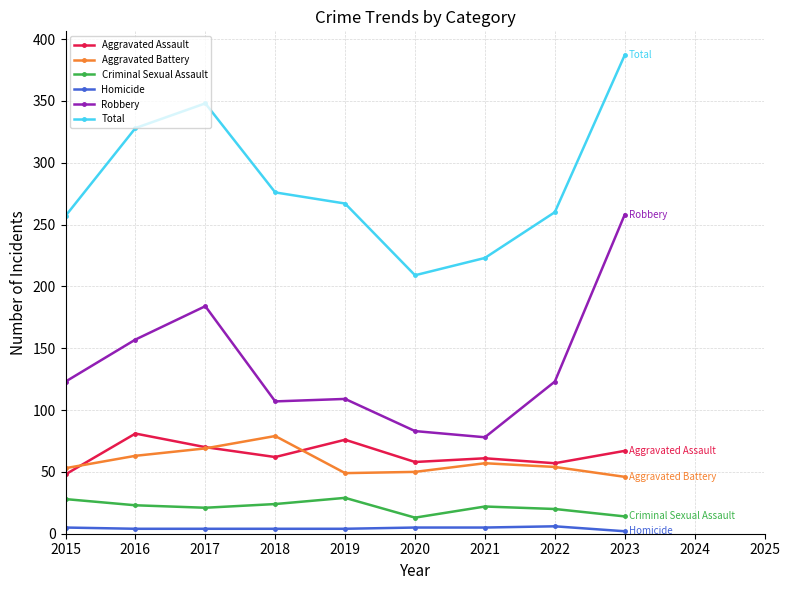

At which category is the sum across all series the highest?

2023